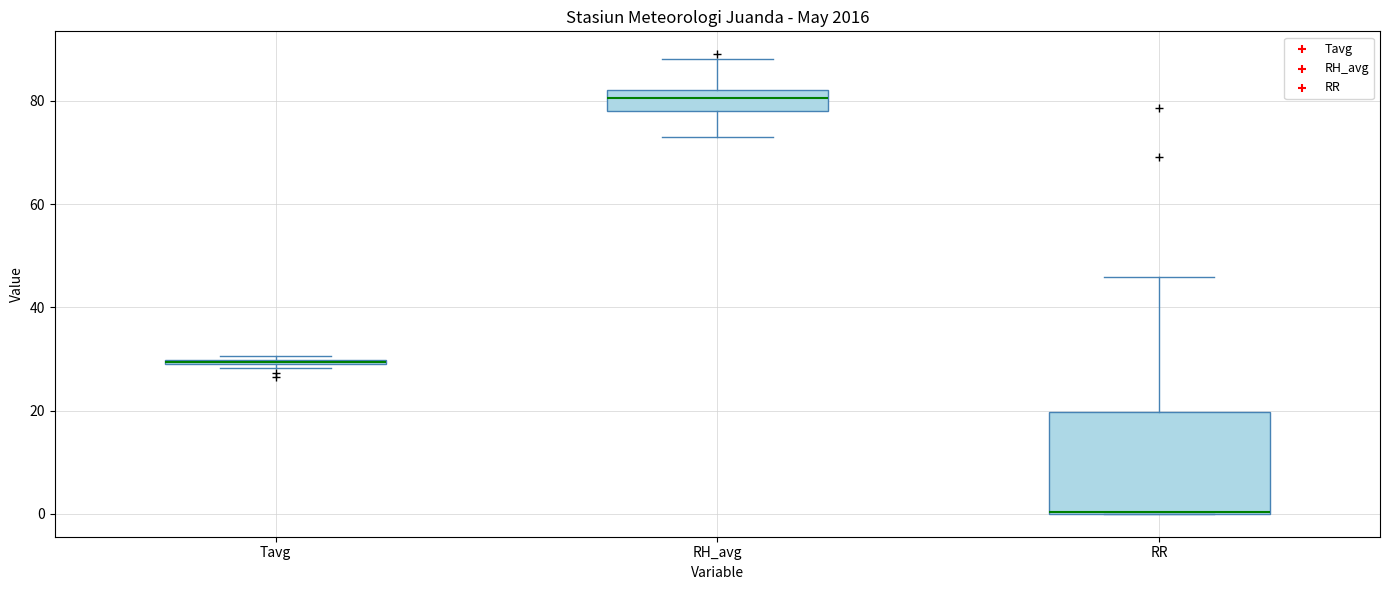

Where is the upper edge of the box for Tavg on the y-axis? The values are not printed on the chart, so give them approximately, as read against the axis.

30